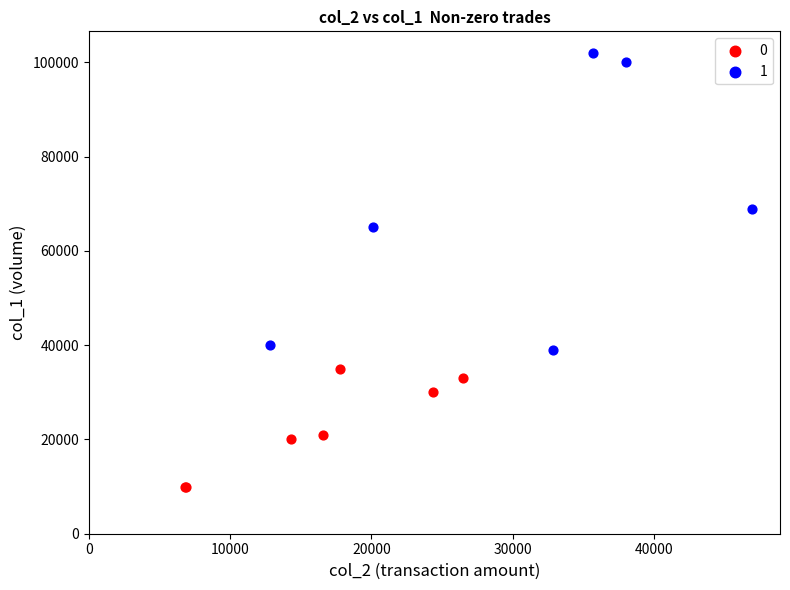

Which series contains the highest Y value?

1